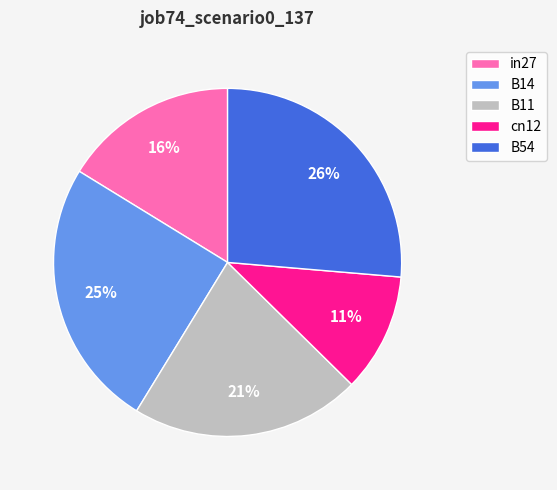

To the nearest percent, what percentage of the pie is in27?

16%